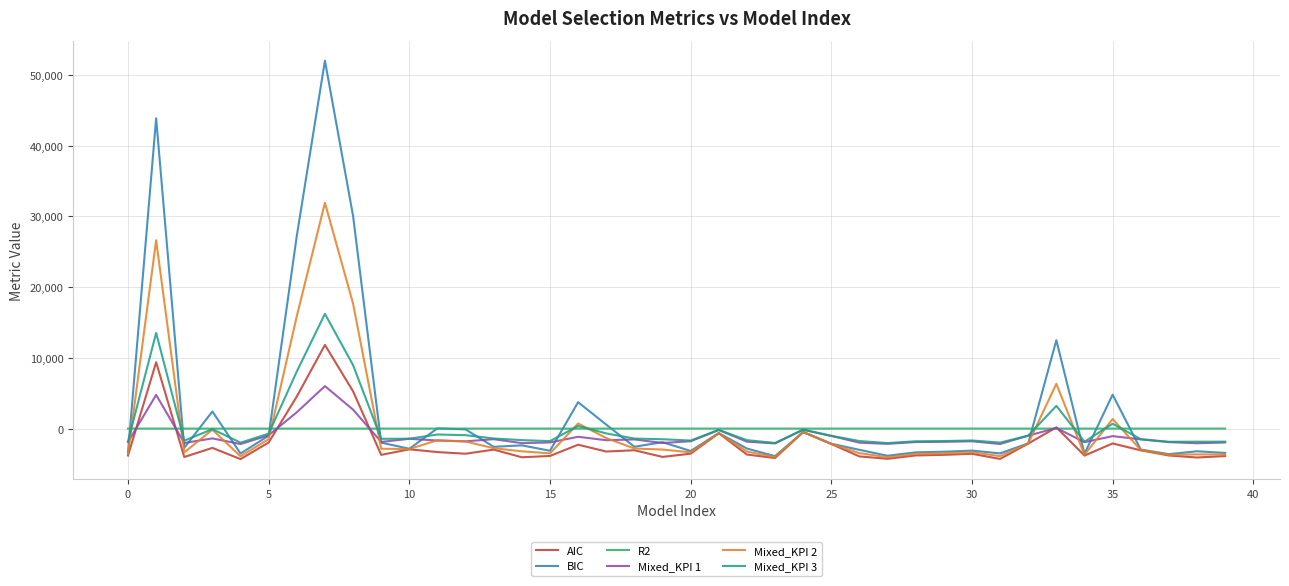

What is the difference between the maximum and minimum values in the R2 series?

0.5